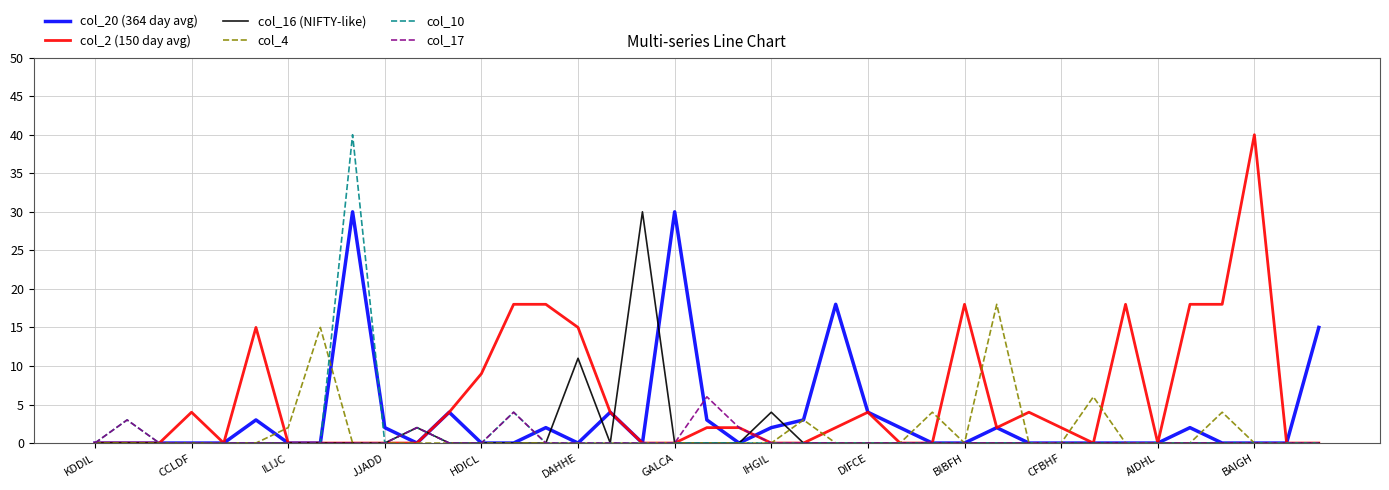

What is the maximum value for col_20 (364 day avg)?

30